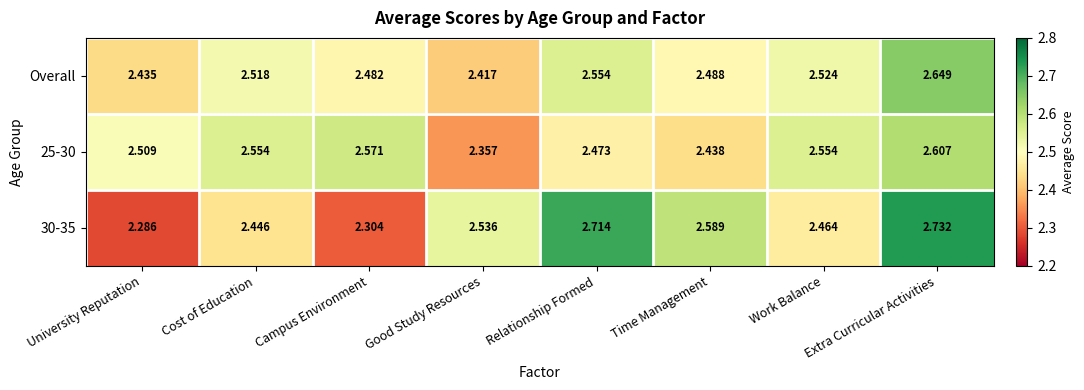

Where is 25-30 nearest to the value 2?

Good Study Resources